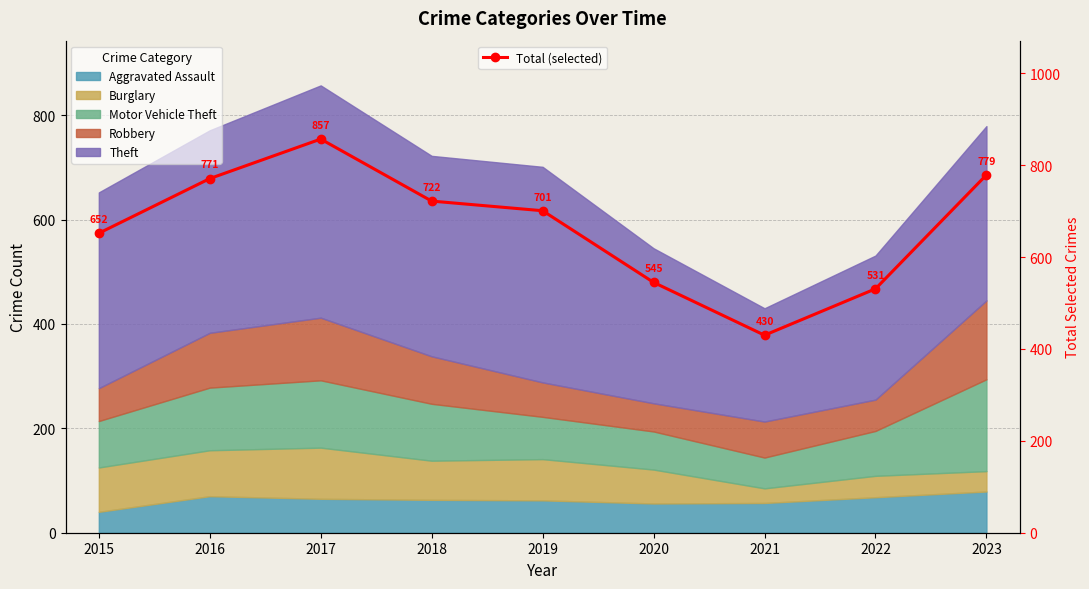

What is the change in value from 2017 to 2022?

-326